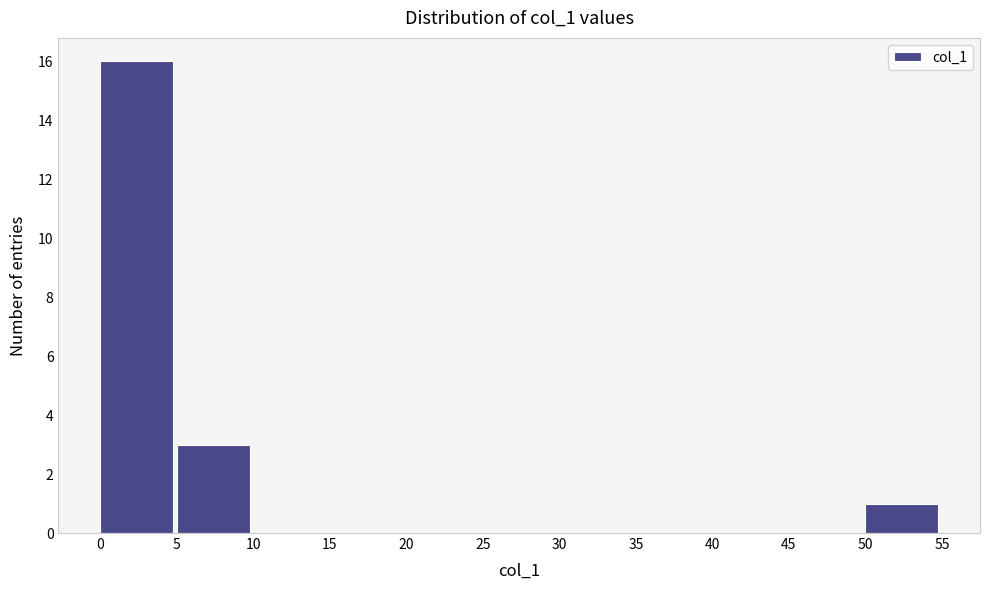

Reading left to right, list every bar in this chart as the range it spans on the x-axis followed by its height. The values are not printed on the chart, so give them approximately, as read against the axis.

0 to 5: 16
5 to 10: 3
10 to 15: 0
15 to 20: 0
20 to 25: 0
25 to 30: 0
30 to 35: 0
35 to 40: 0
40 to 45: 0
45 to 50: 0
50 to 55: 1